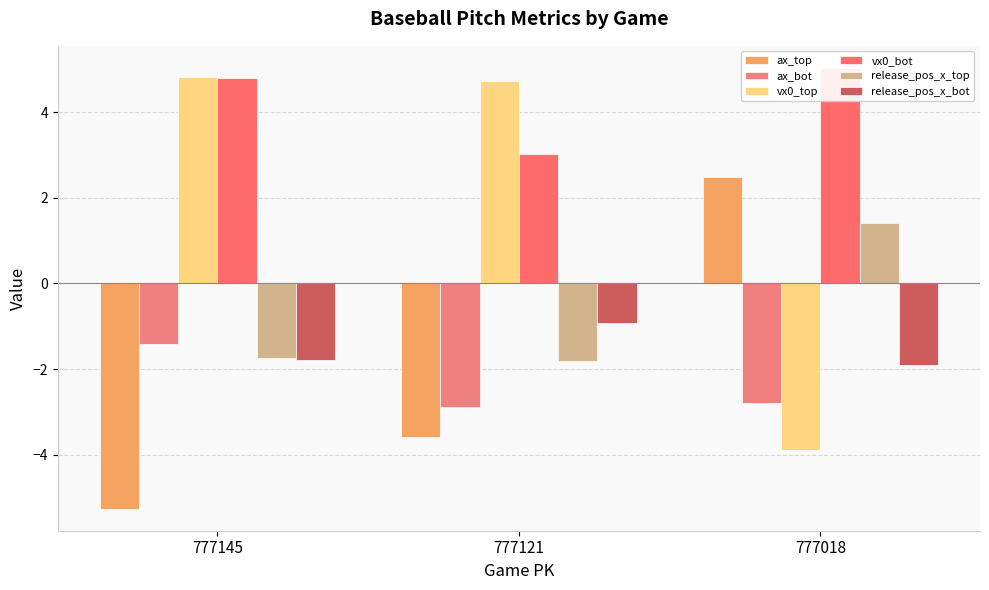

Read the ax_bot value at 777121.

-2.9